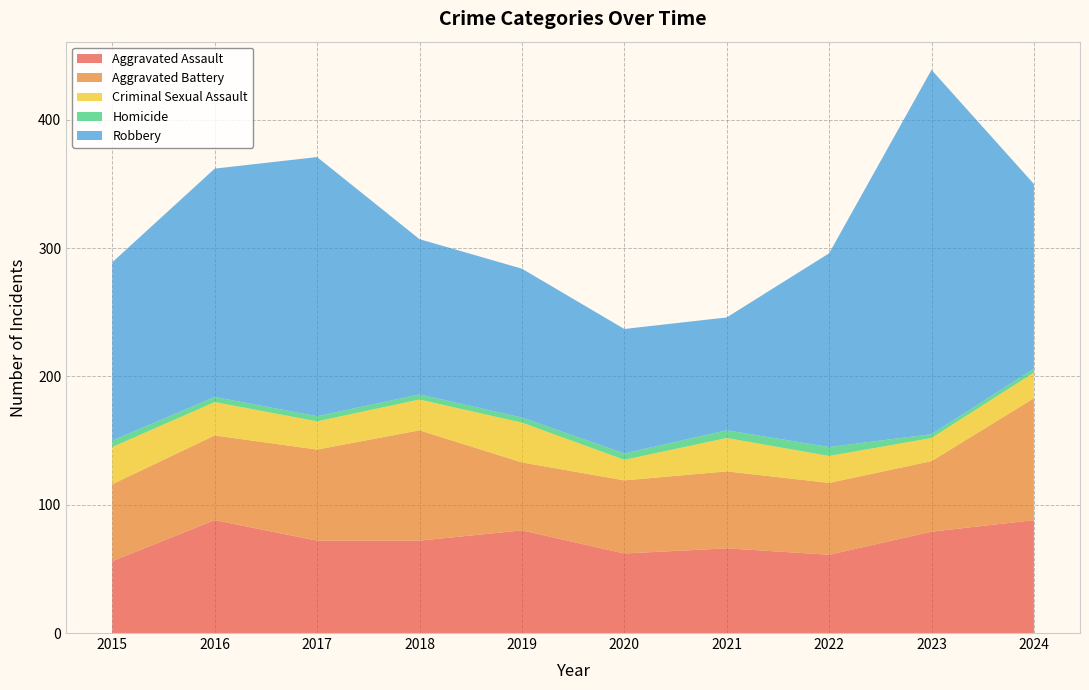

Reading right to left, extract all data points from this chart.

Aggravated Assault: 88	79	61	66	62	80	72	72	88	56
Aggravated Battery: 95	55	56	60	57	53	86	71	66	60
Criminal Sexual Assault: 20	18	21	26	16	31	24	22	26	29
Homicide: 3	3	7	6	5	4	4	4	4	5
Robbery: 144	284	151	88	97	116	121	202	178	139